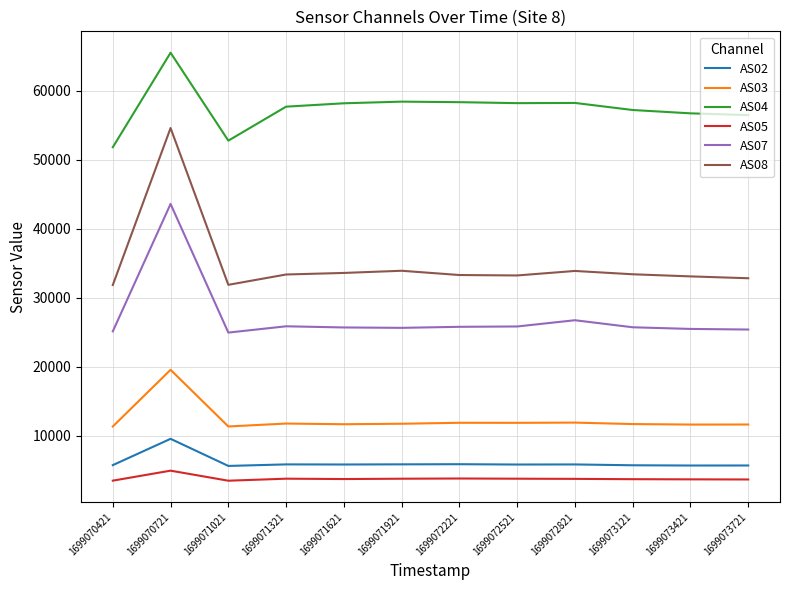

Does the chart have visible grid lines?

Yes